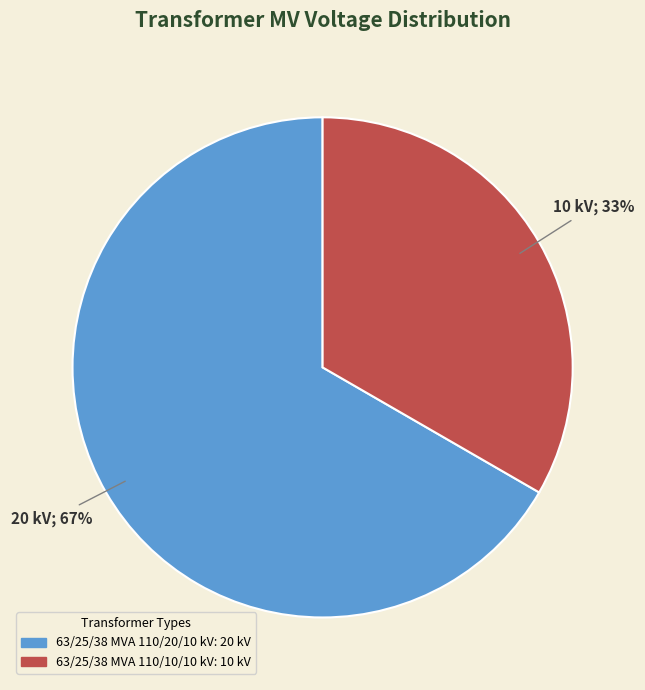

Combined, do 63/25/38 MVA 110/20/10 kV and 63/25/38 MVA 110/10/10 kV account for over 50%?

Yes